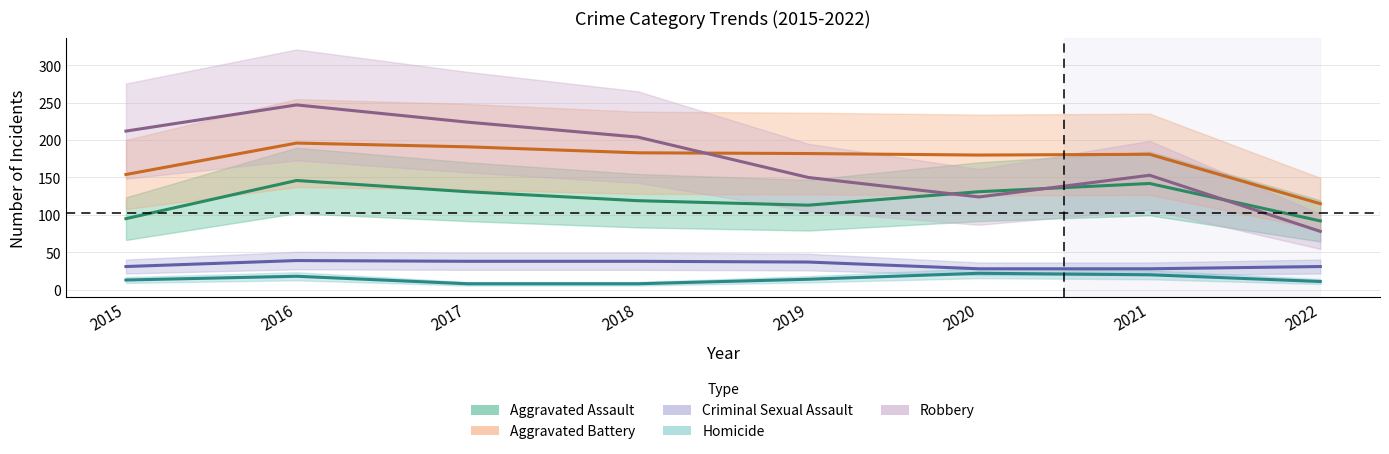

What is the sum of the Criminal Sexual Assault values at 2017 and 2020?

66